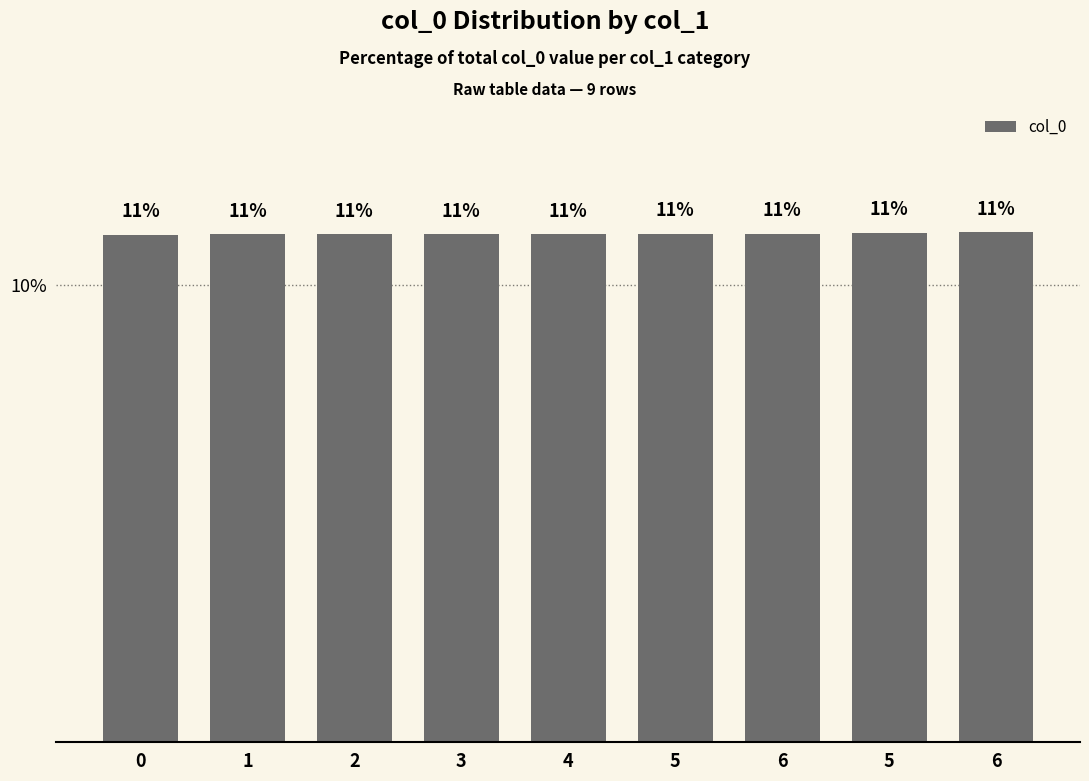

What is the label of the 2nd bar from the right?

5